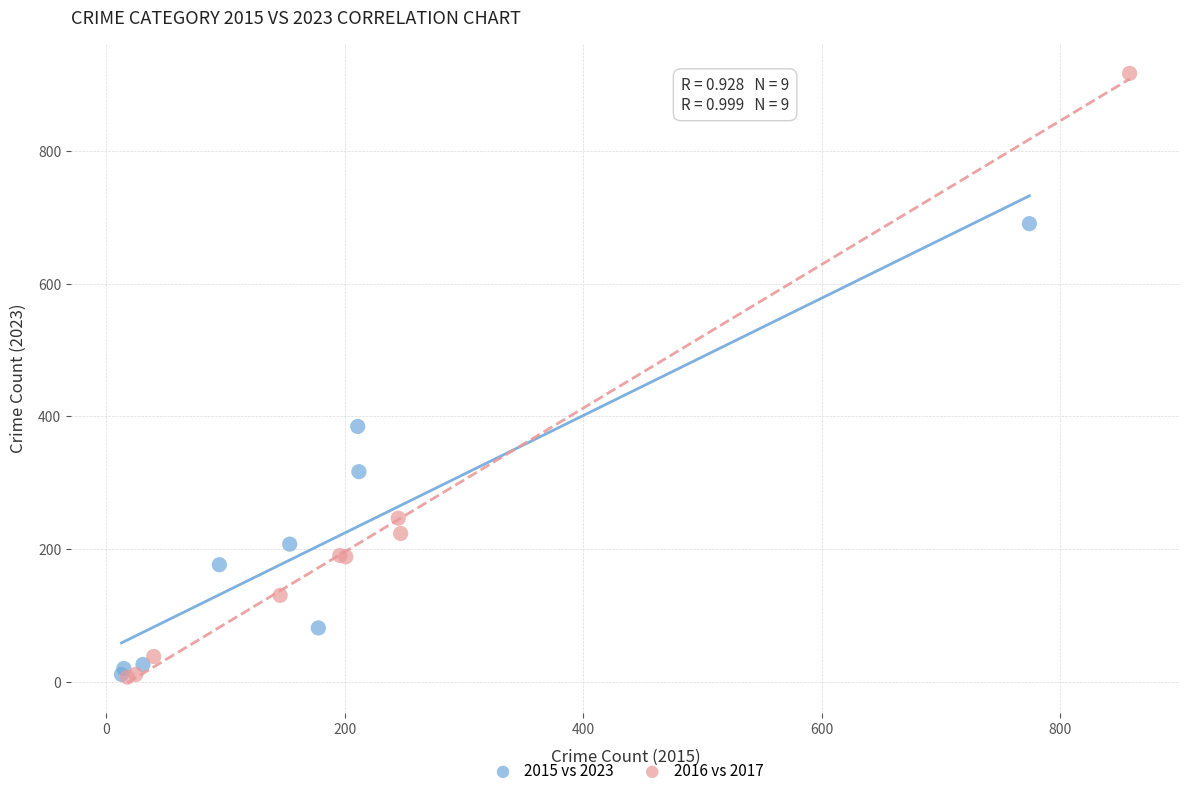

Which series reaches the maximum Y coordinate?

2016 vs 2017